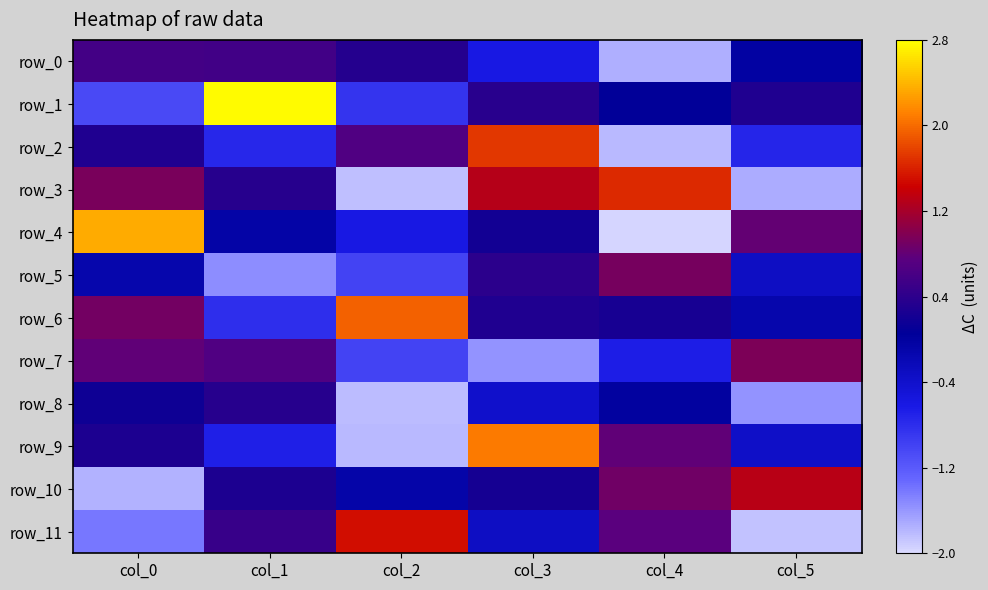

True or false: row_9 has a value of 3.0 at col_3.

False